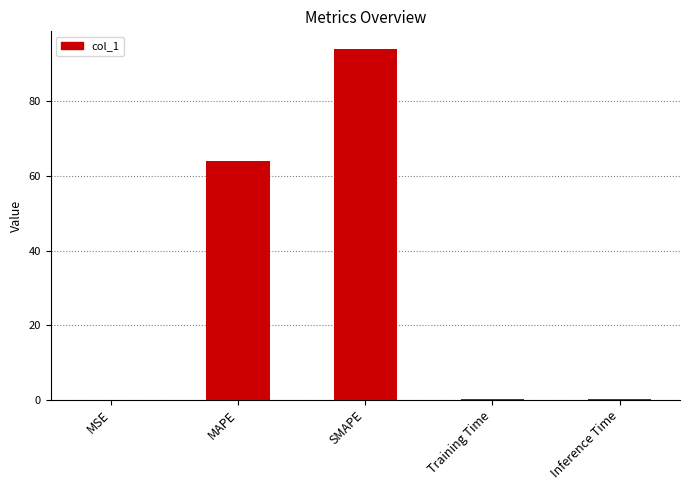

At which category does the chart reach its peak across all series?

SMAPE